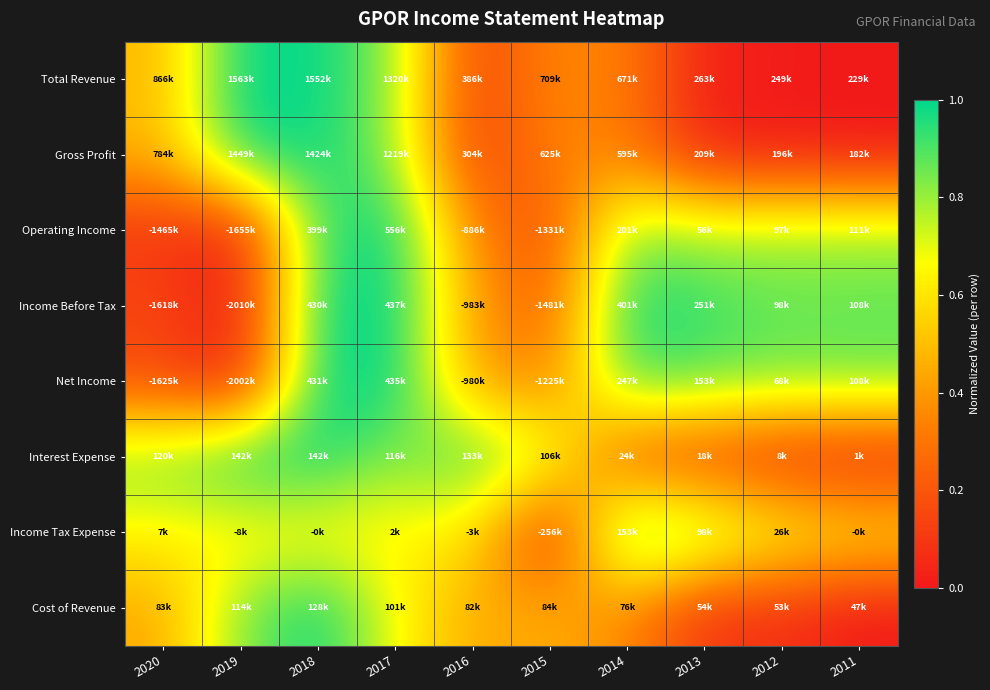

How many data points does each series have?

10